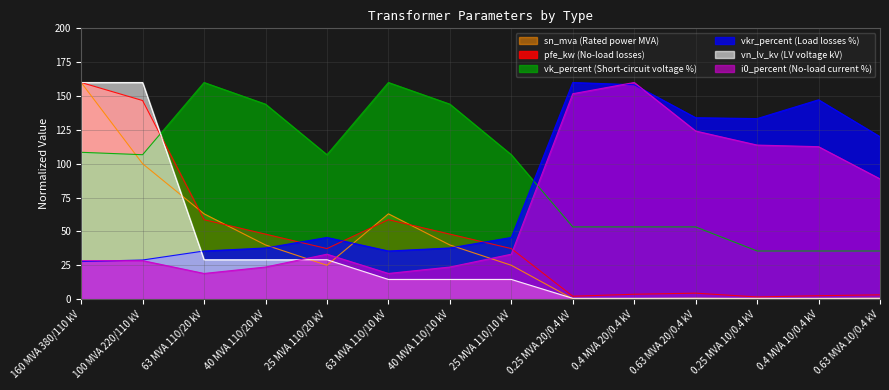

How many data points in vkr_percent are above 45?

8